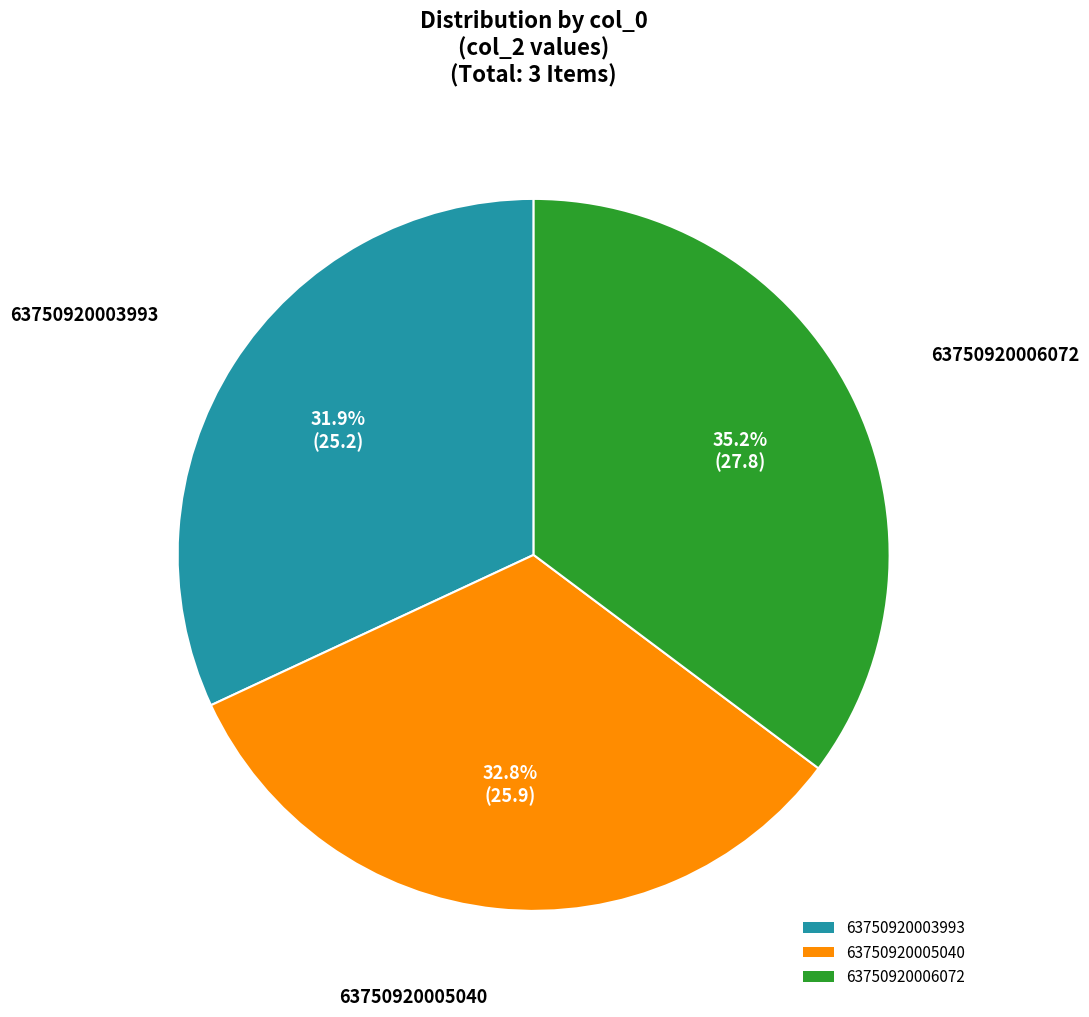

Combined, do 63750920006072 and 63750920005040 account for over 50%?

Yes